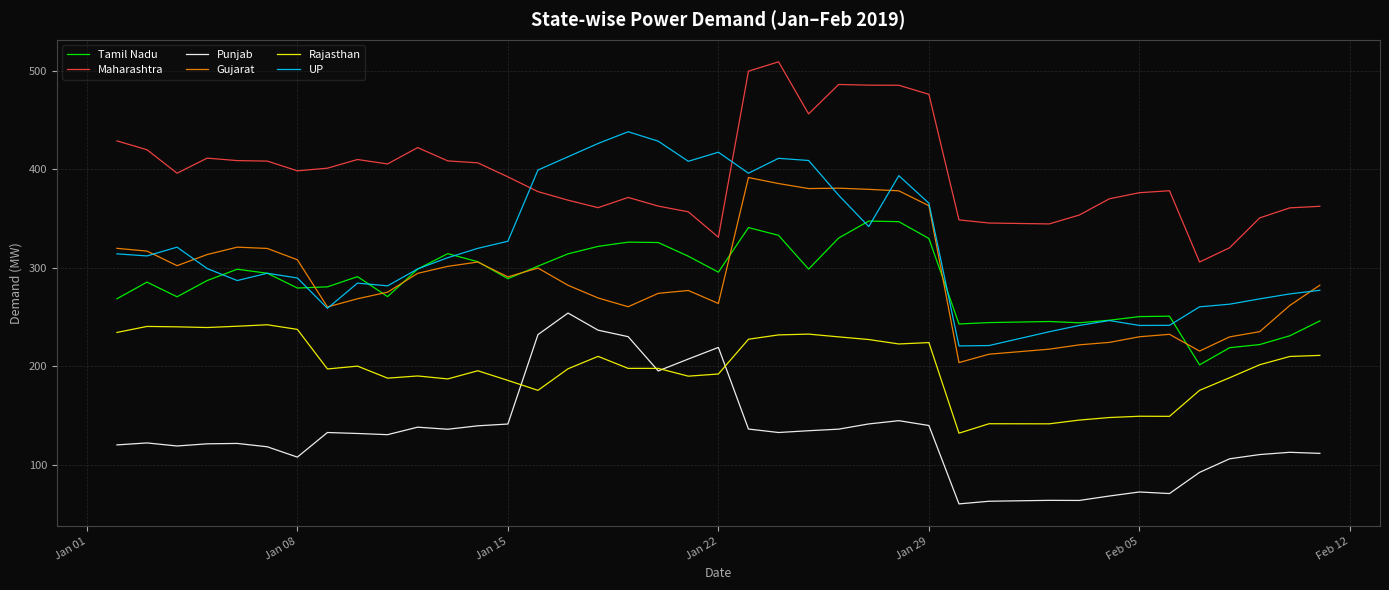

True or false: Rajasthan and UP cross at least once.

False